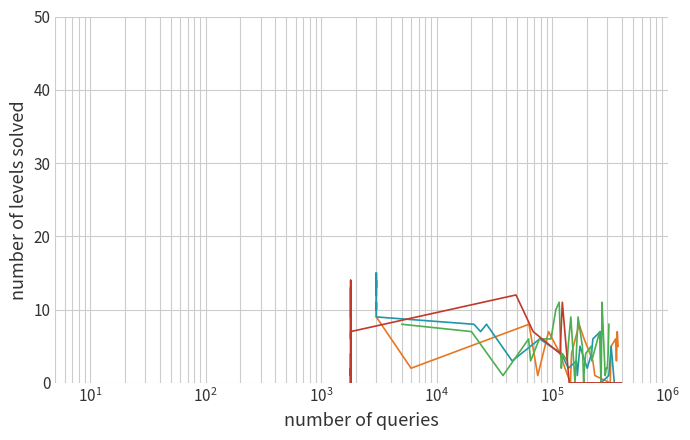

How many intersections are there between source_state (b-transitions) and destination_state?

12